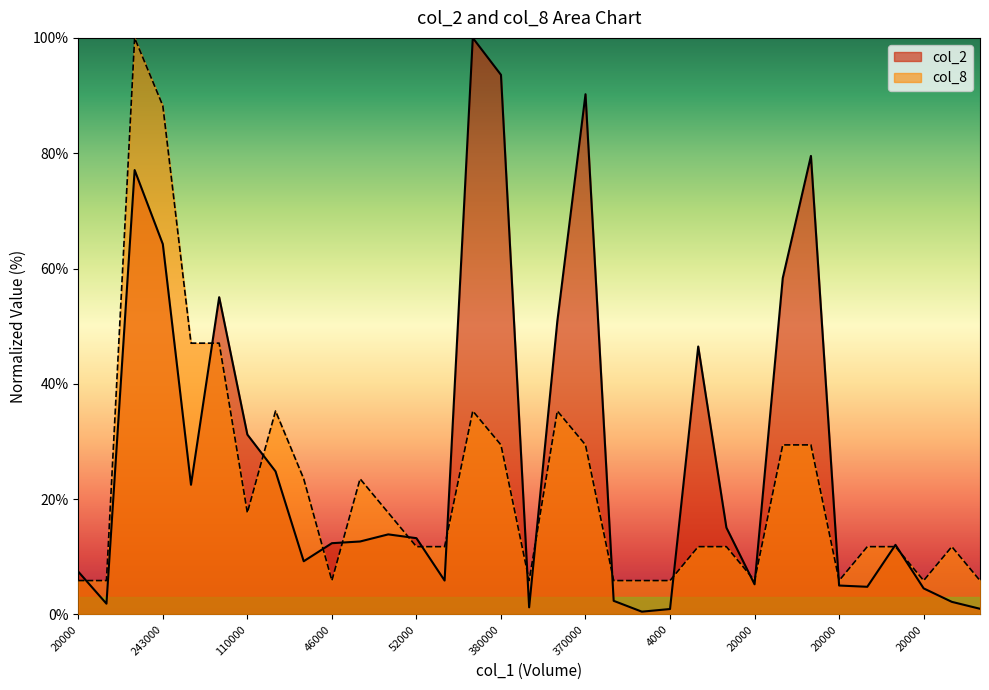

Where does the col_2 series first go above 12?

295000